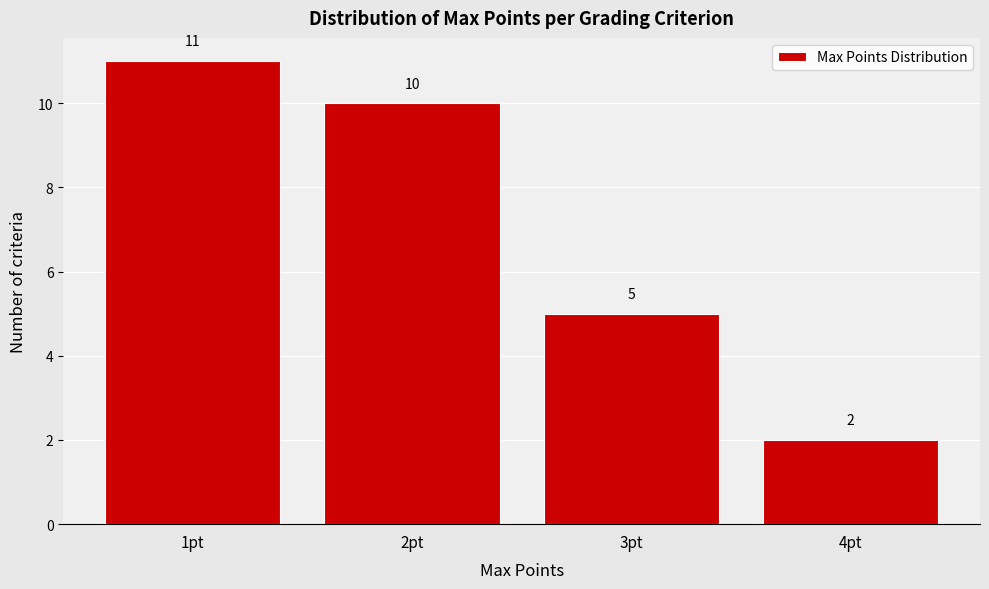

What is the height of the bar covering 1.5 to 2.5 on the x-axis?

10